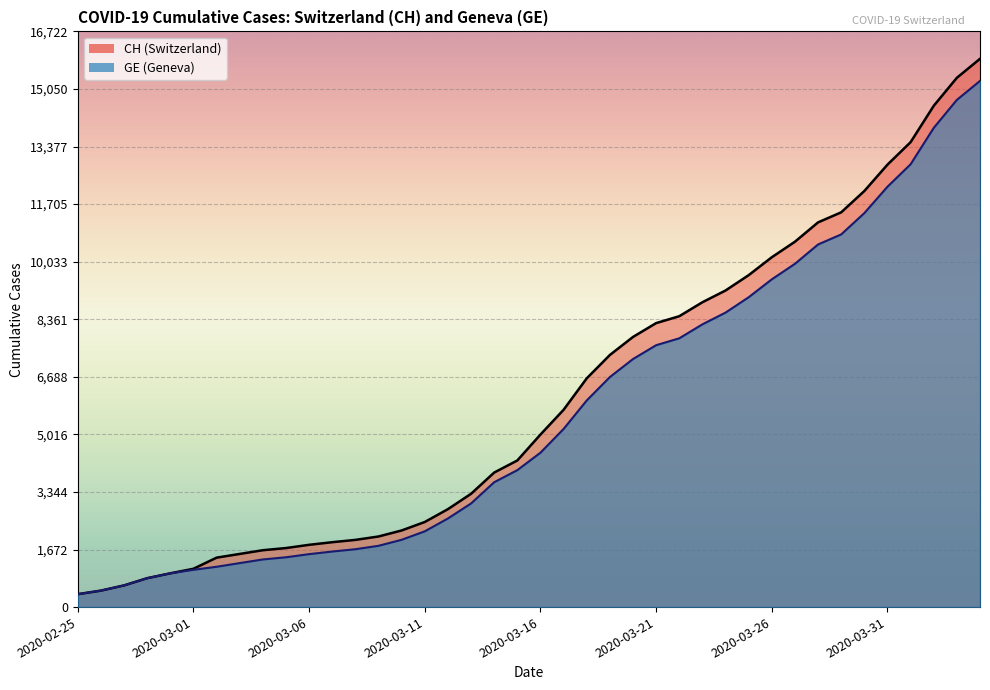

Which category has the highest value across all series?

2020-04-04